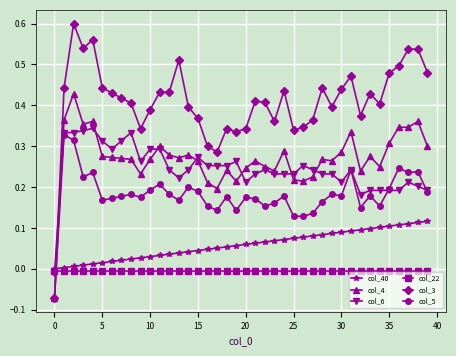

Does the chart have visible grid lines?

Yes